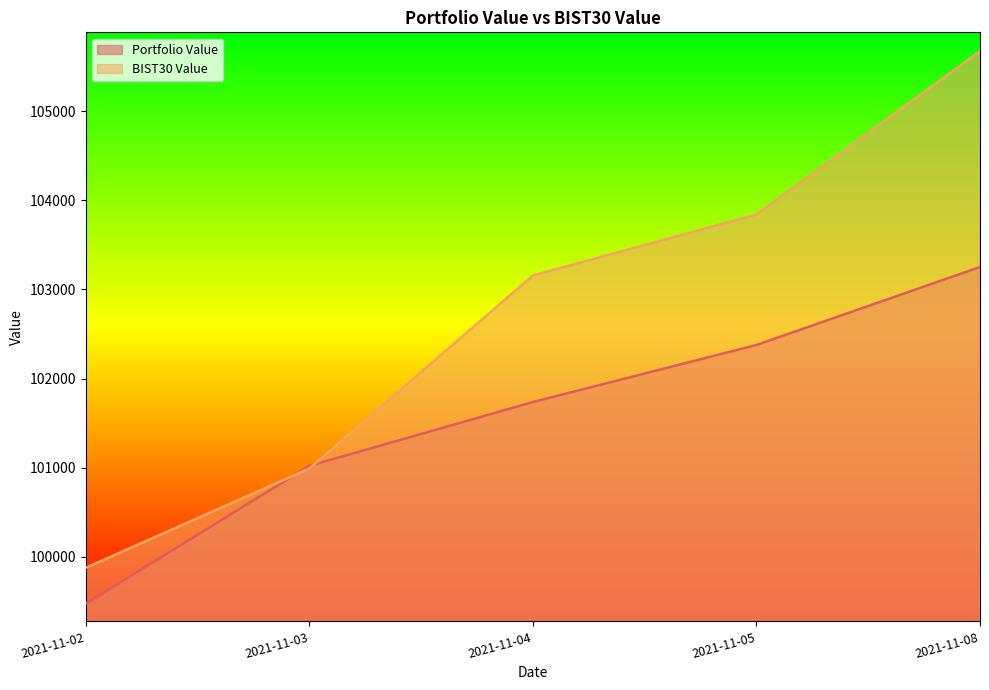

What is the value of the Portfolio Value point at the 3rd from the left?

101737.4